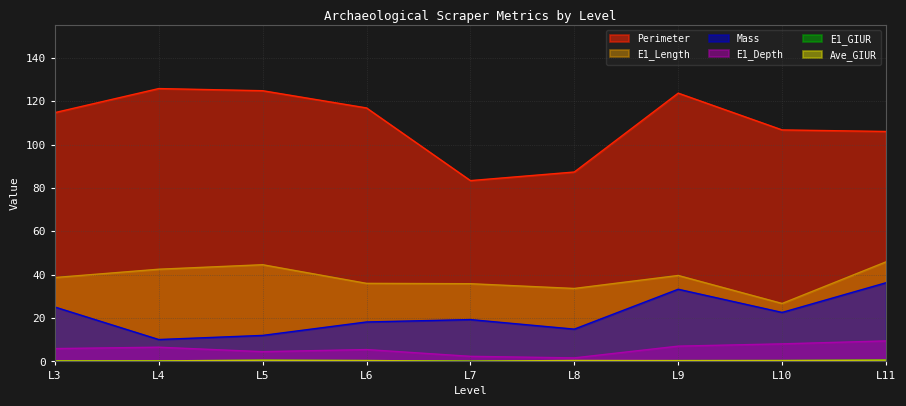

What is the value of the E1_Length point at the 3rd from the left?

44.6